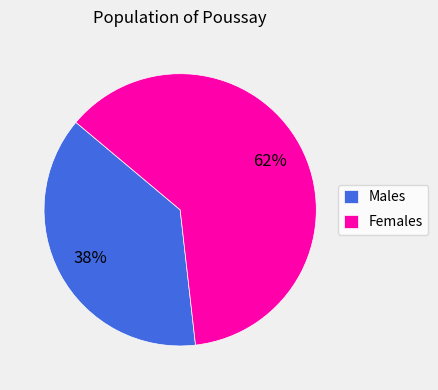

Is there a majority slice in this chart?

Yes